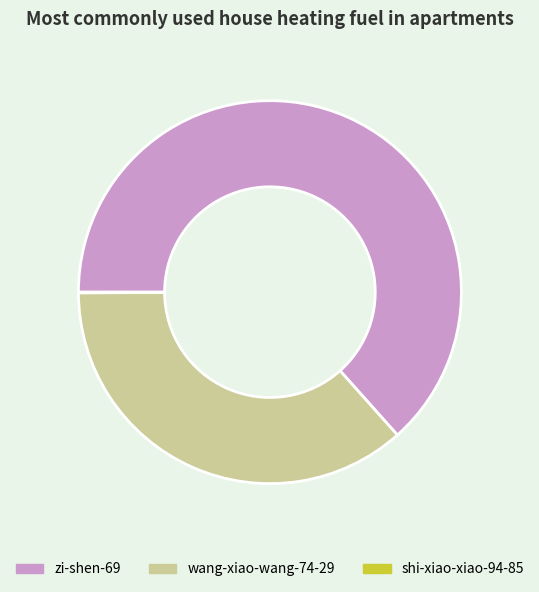

What is the largest slice in the pie chart?

zi-shen-69